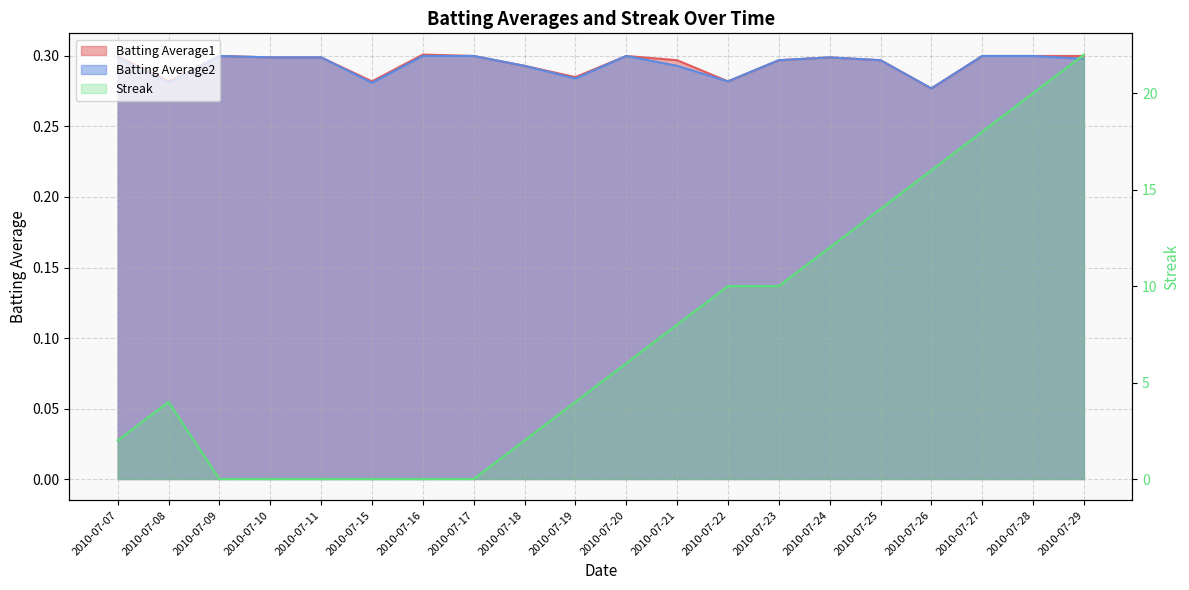

Count the number of values greater than 6.

9